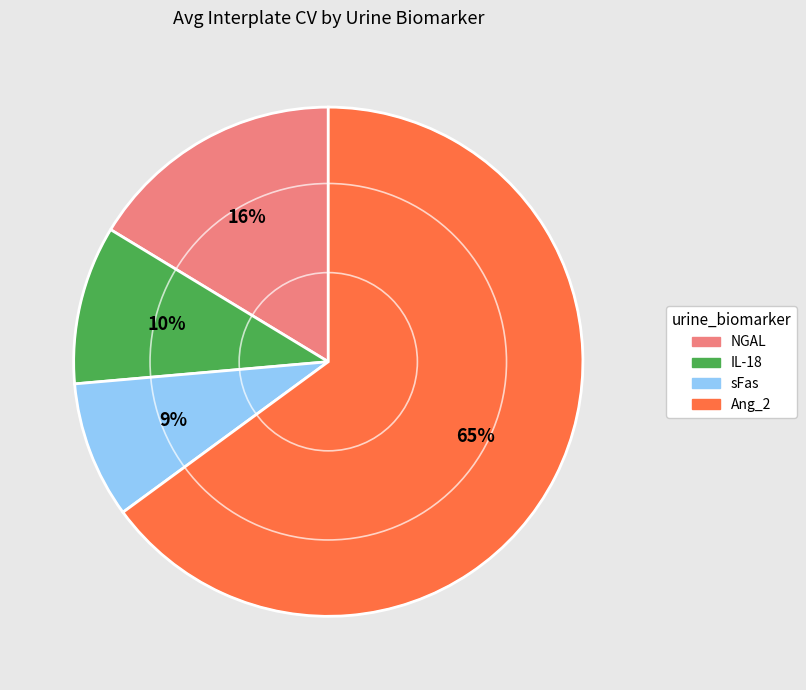

Rank the categories by value from highest to lowest.

Ang_2, NGAL, IL-18, sFas